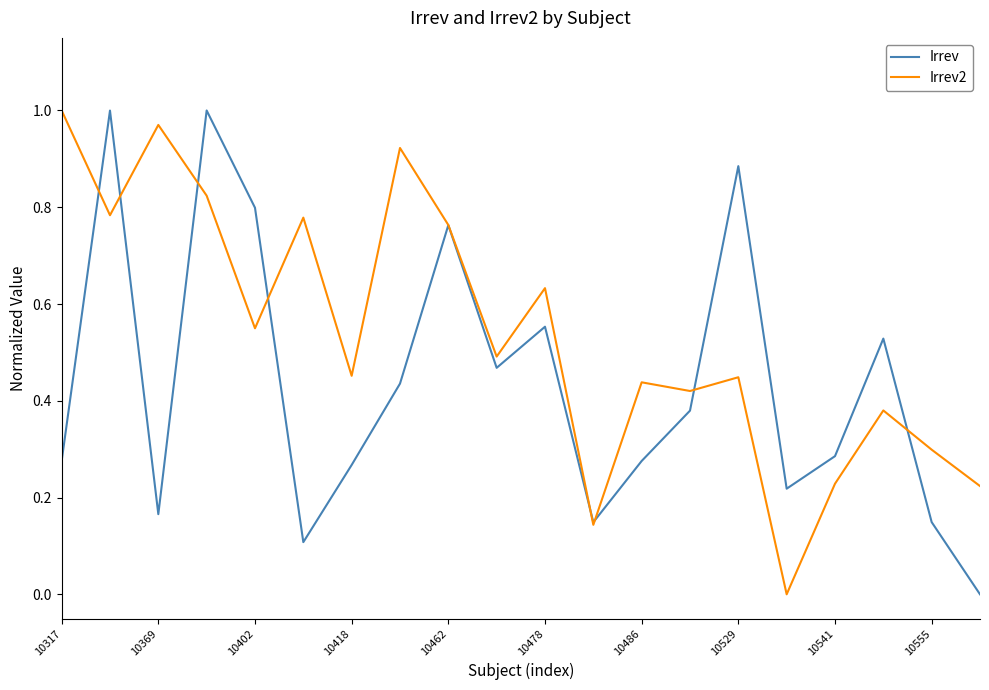

List the series in order of their overall mean, lowest first.

Irrev, Irrev2